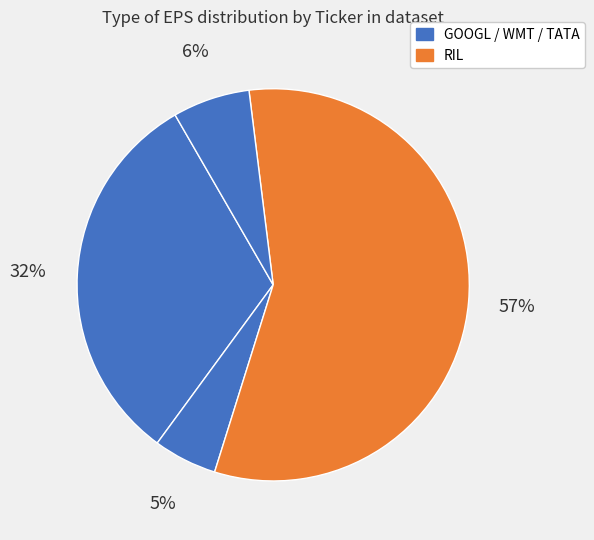

Is there a majority slice in this chart?

Yes